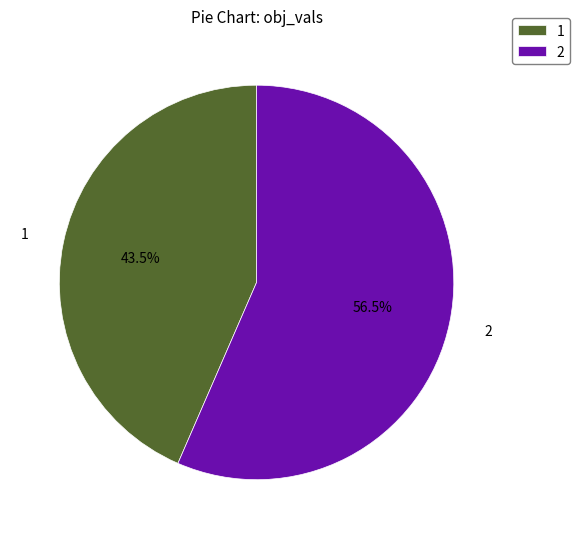

What portion of the pie excludes 1?

56.5%